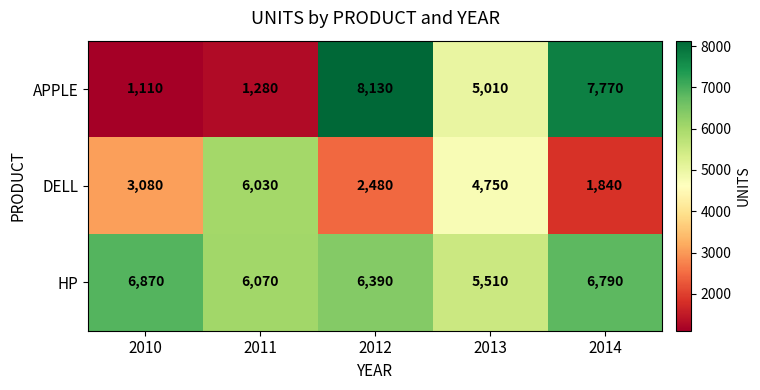

At which label is HP closest to 6190?

2011